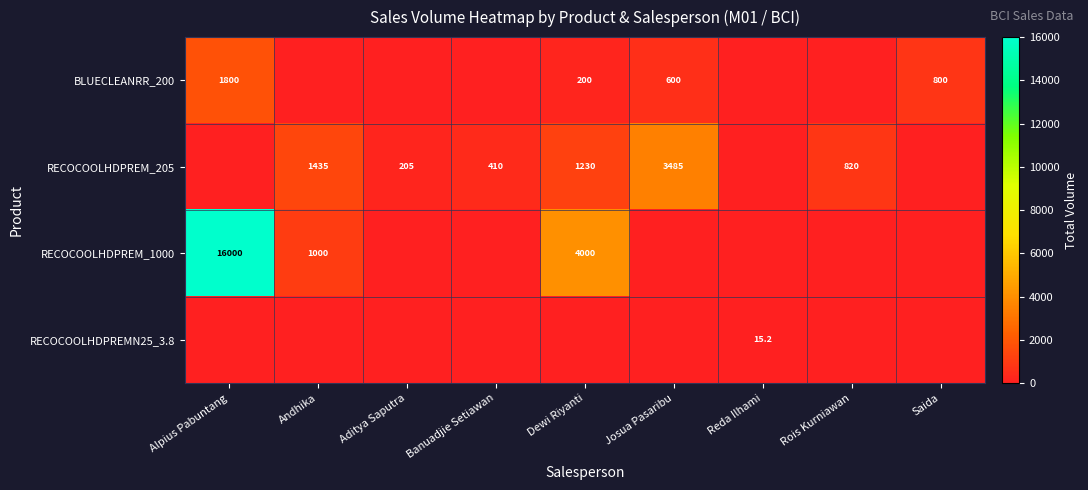

The value of RECOCOOLHDPREM_205 at Andhika is 1435.0. True or false?

True